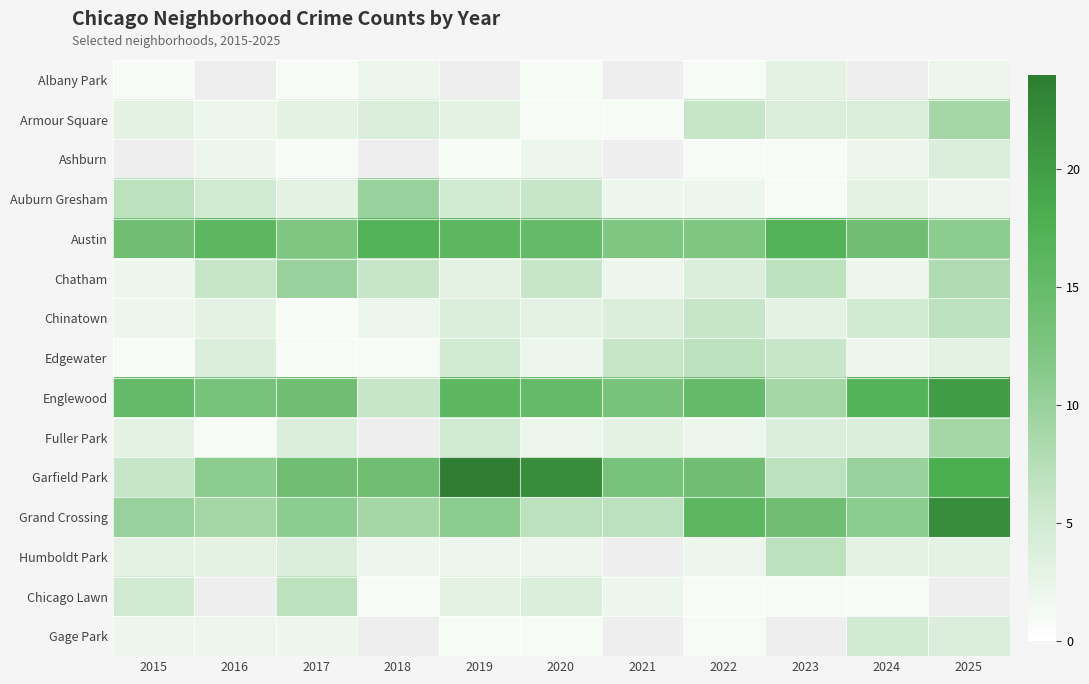

What is the approximate value of Albany Park at 2025?

2.0